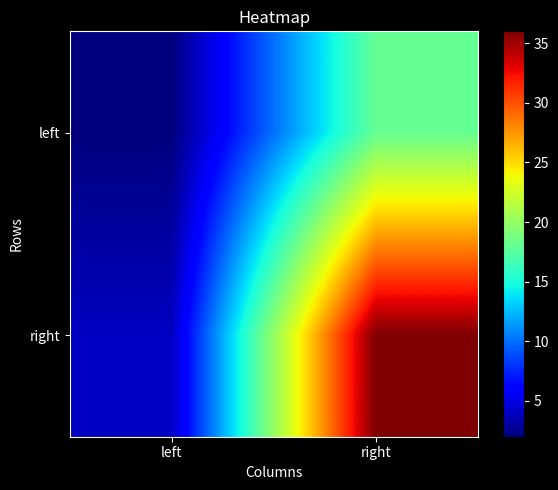

Which series has the largest total across all categories?

right